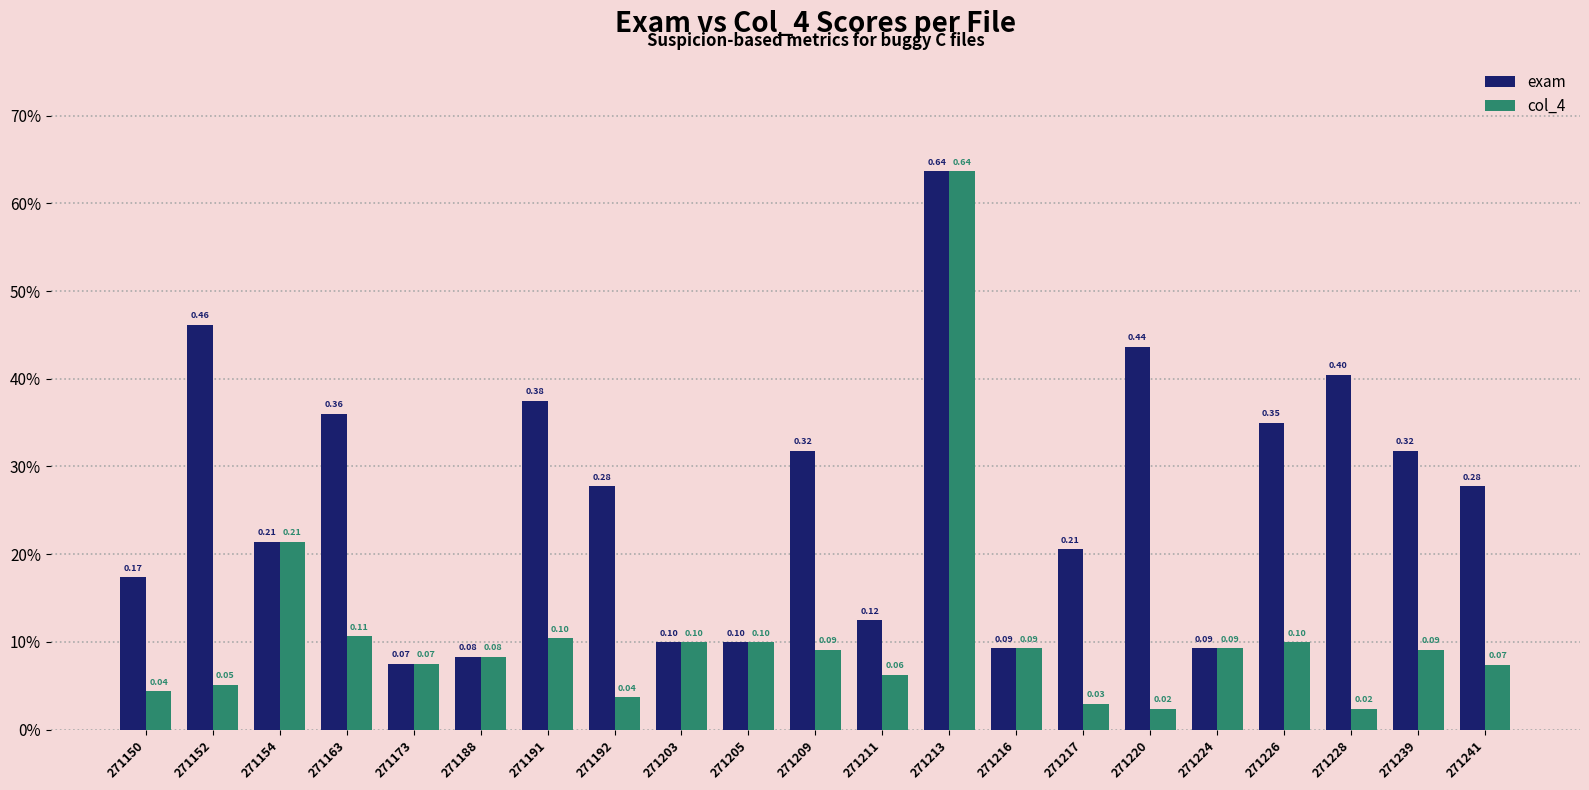

Reading left to right, extract all data points from this chart.

exam: 271150=0.2	271152=0.5	271154=0.2	271163=0.4	271173=0.1	271188=0.1	271191=0.4	271192=0.3	271203=0.1	271205=0.1	271209=0.3	271211=0.1	271213=0.6	271216=0.1	271217=0.2	271220=0.4	271224=0.1	271226=0.3	271228=0.4	271239=0.3	271241=0.3
col_4: 271150=0.0	271152=0.1	271154=0.2	271163=0.1	271173=0.1	271188=0.1	271191=0.1	271192=0.0	271203=0.1	271205=0.1	271209=0.1	271211=0.1	271213=0.6	271216=0.1	271217=0.0	271220=0.0	271224=0.1	271226=0.1	271228=0.0	271239=0.1	271241=0.1